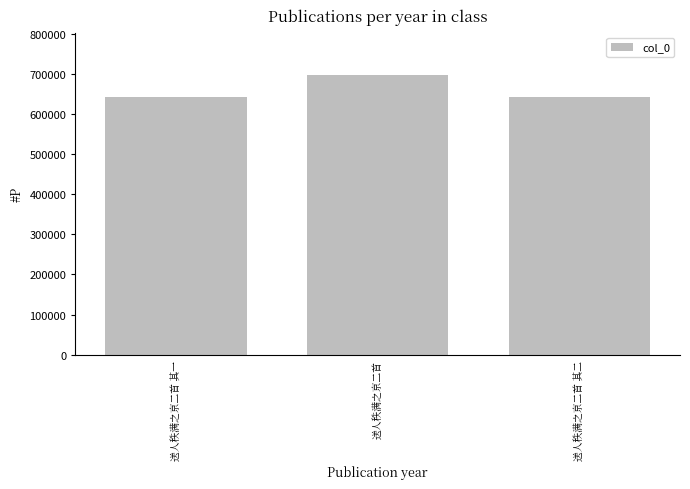

True or false: the data shows 375793 at 送人秩满之京二首 其一.

False